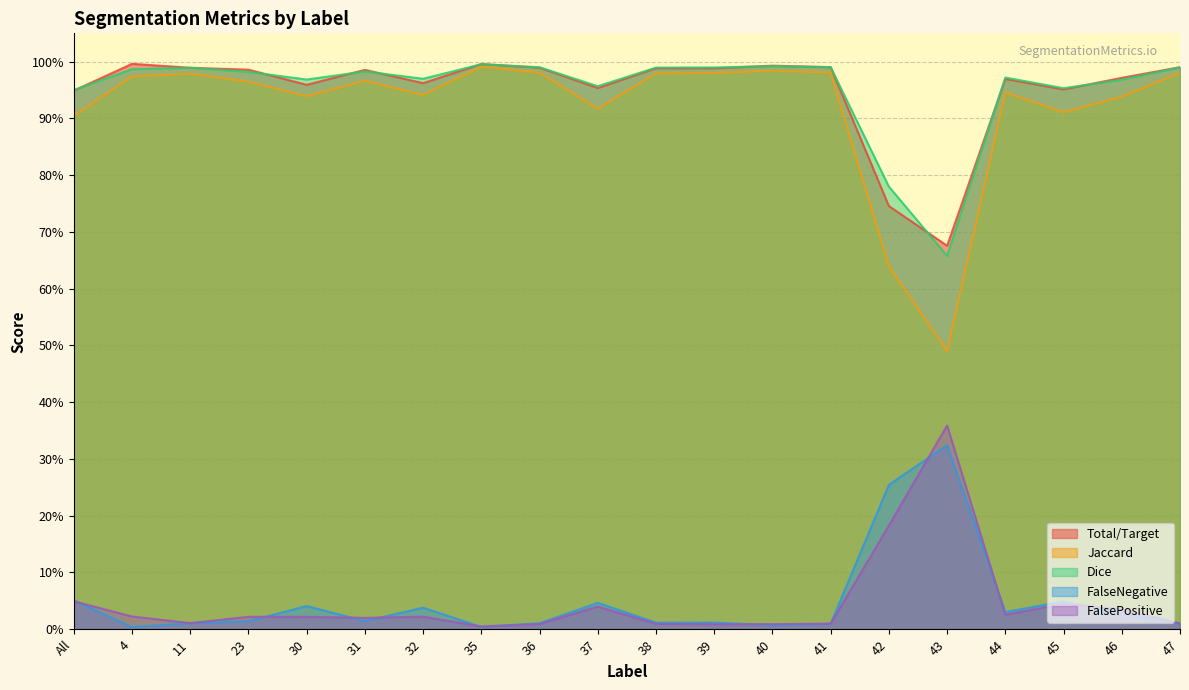

True or false: Total/Target and FalseNegative intersect in this chart.

False